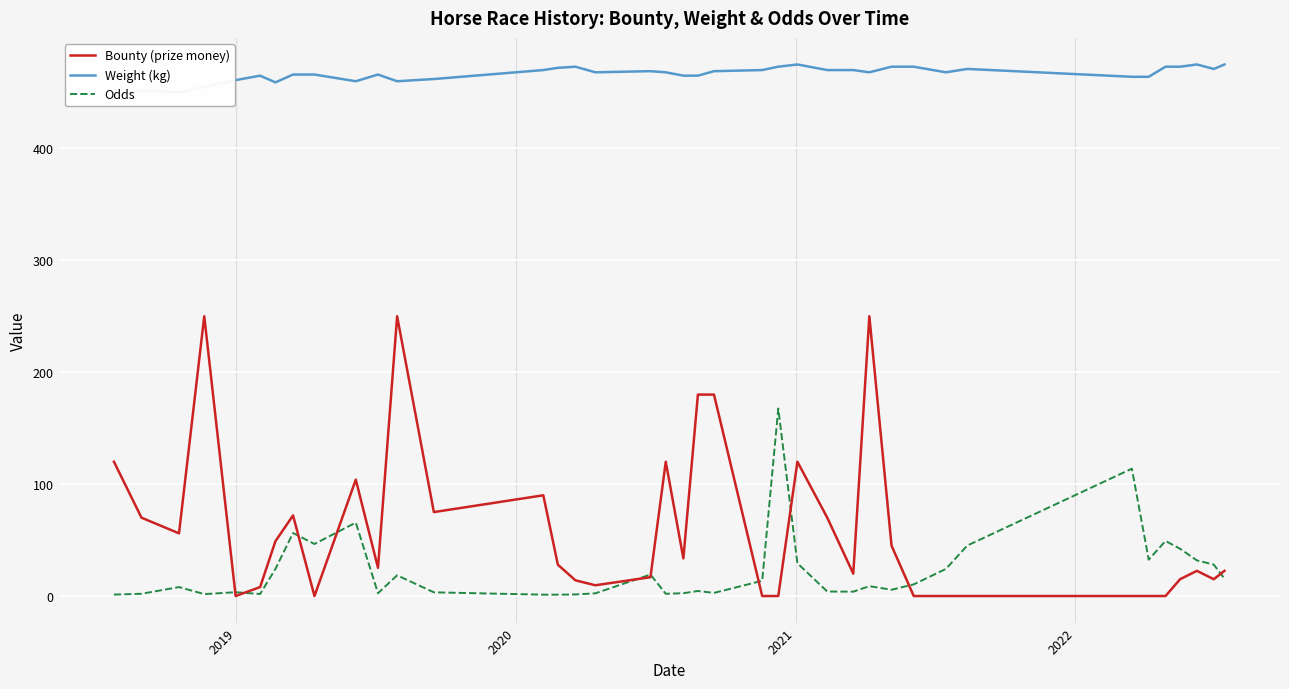

What is the maximum value for Bounty (prize money)?

250.0